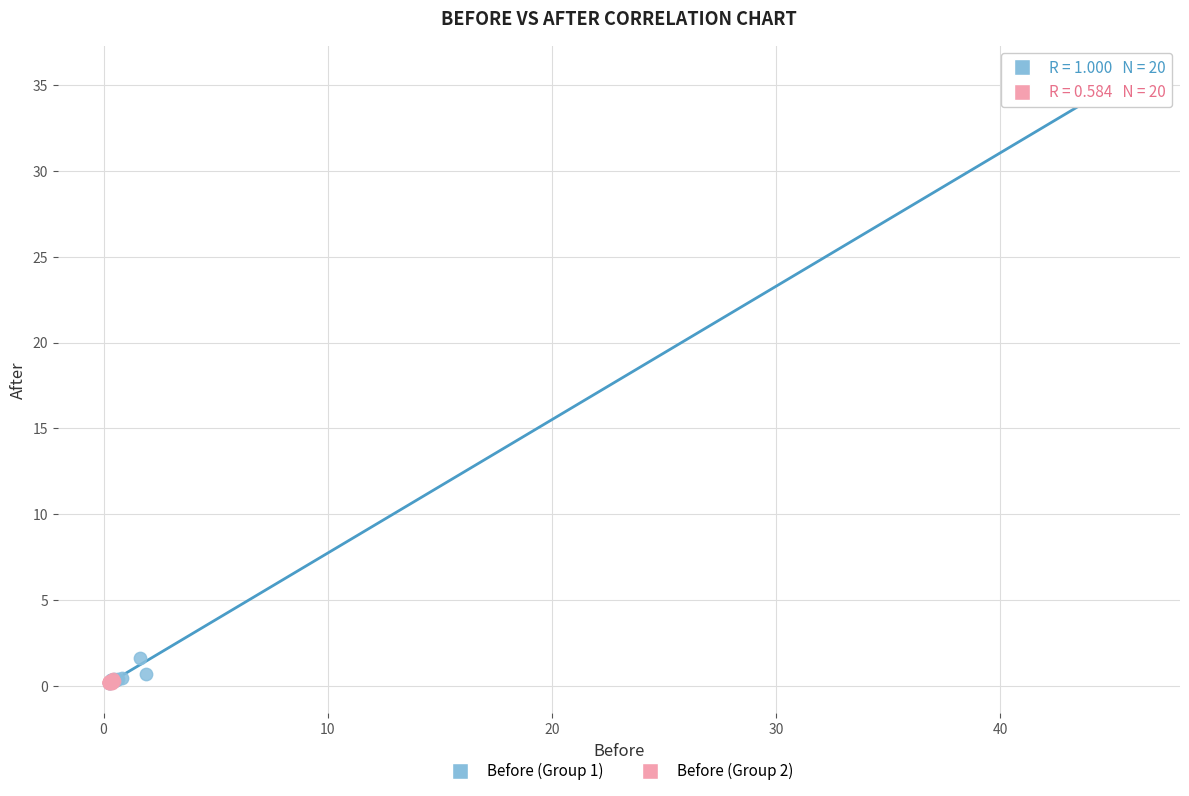

Which series has the largest Y range (max minus min)?

Before (Group 1)